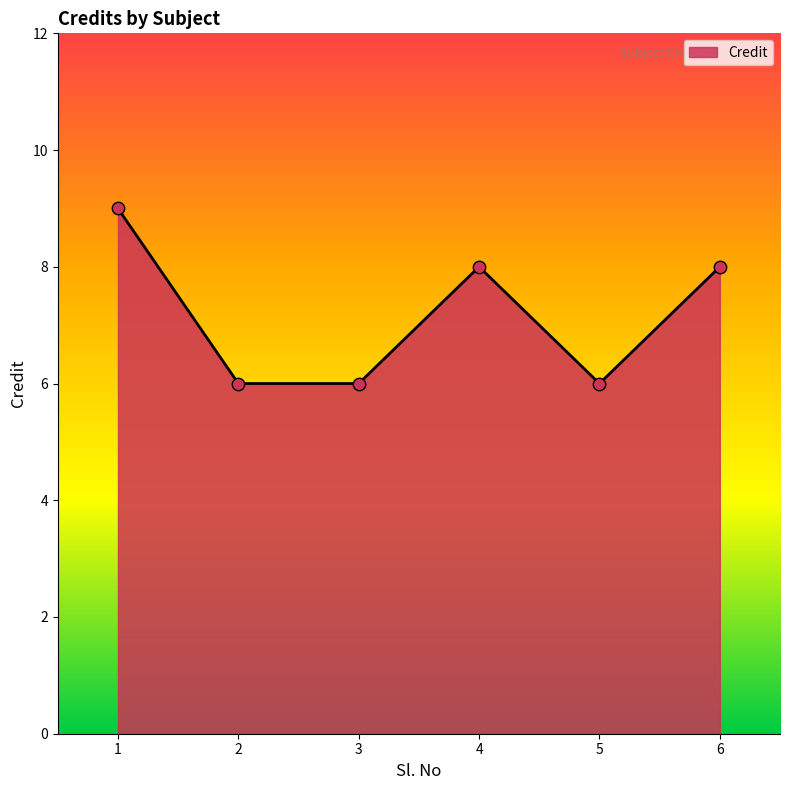

Between 1 and 4, which is larger?

1